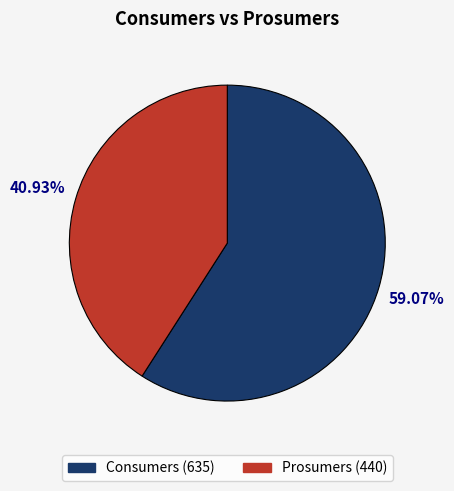

How much of the chart is everything except Prosumers?

59.1%